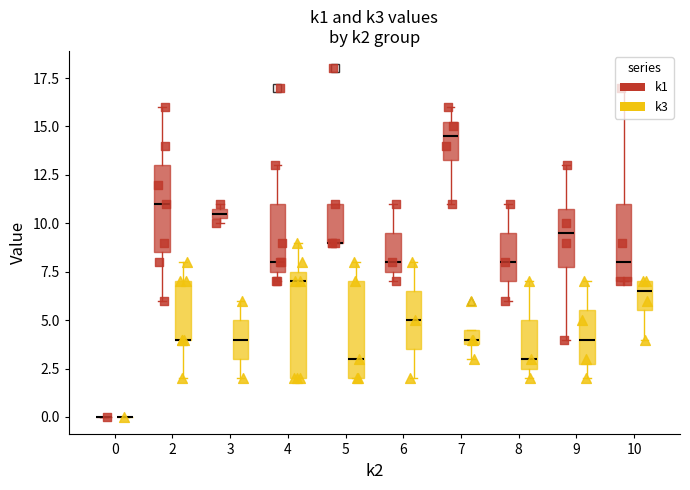

What are all the series names shown in the legend?

k1, k3